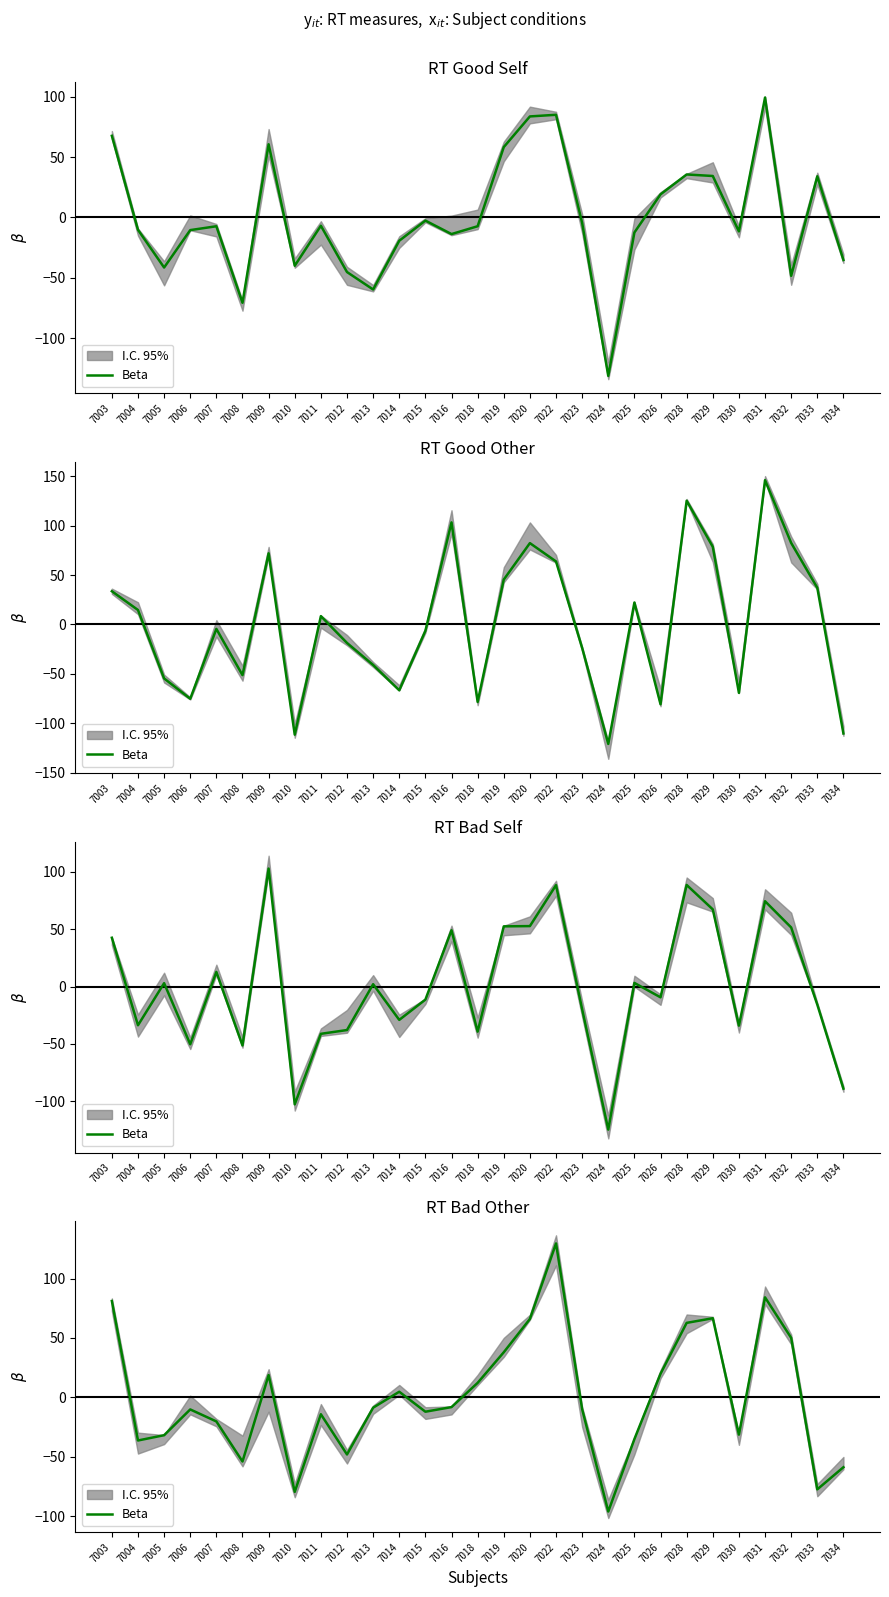

The value at 7009 is 7.9. True or false?

False